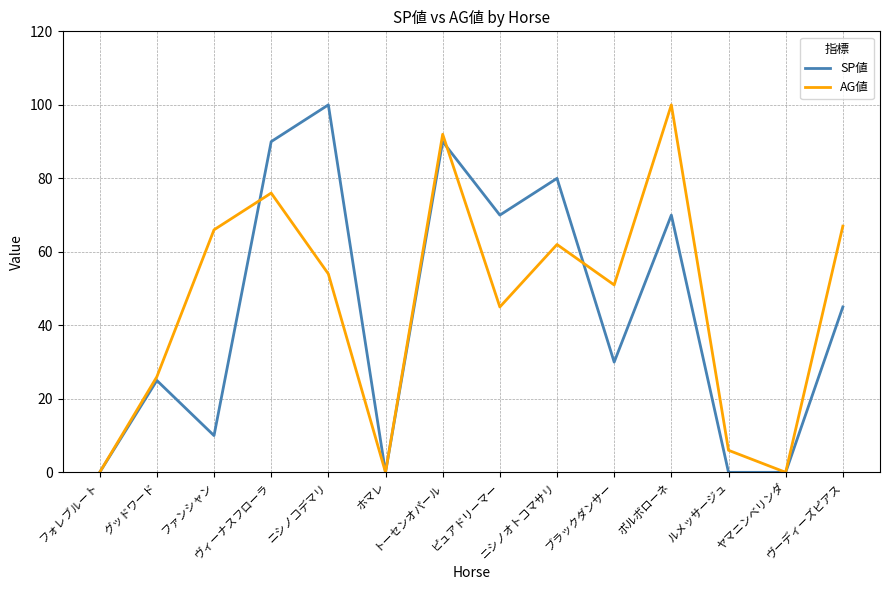

What is the maximum value for SP値?

100